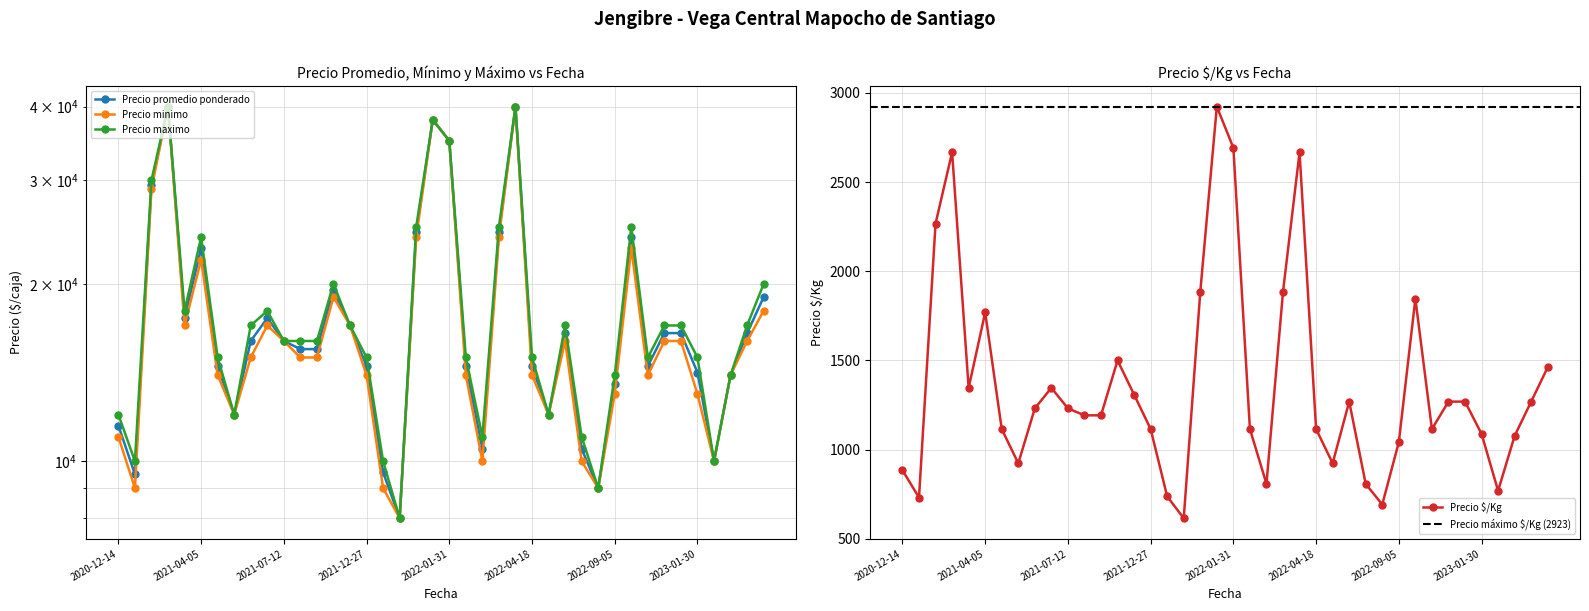

What is the average value of the Precio maximo series?

18275